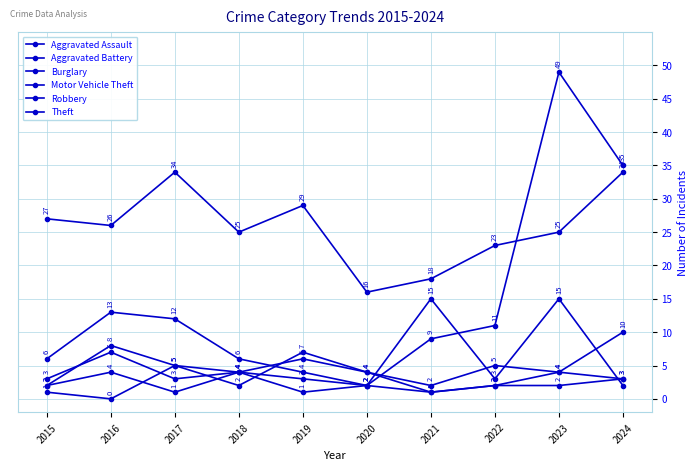

The Aggravated Battery series shows 5 at 2024. True or false?

False